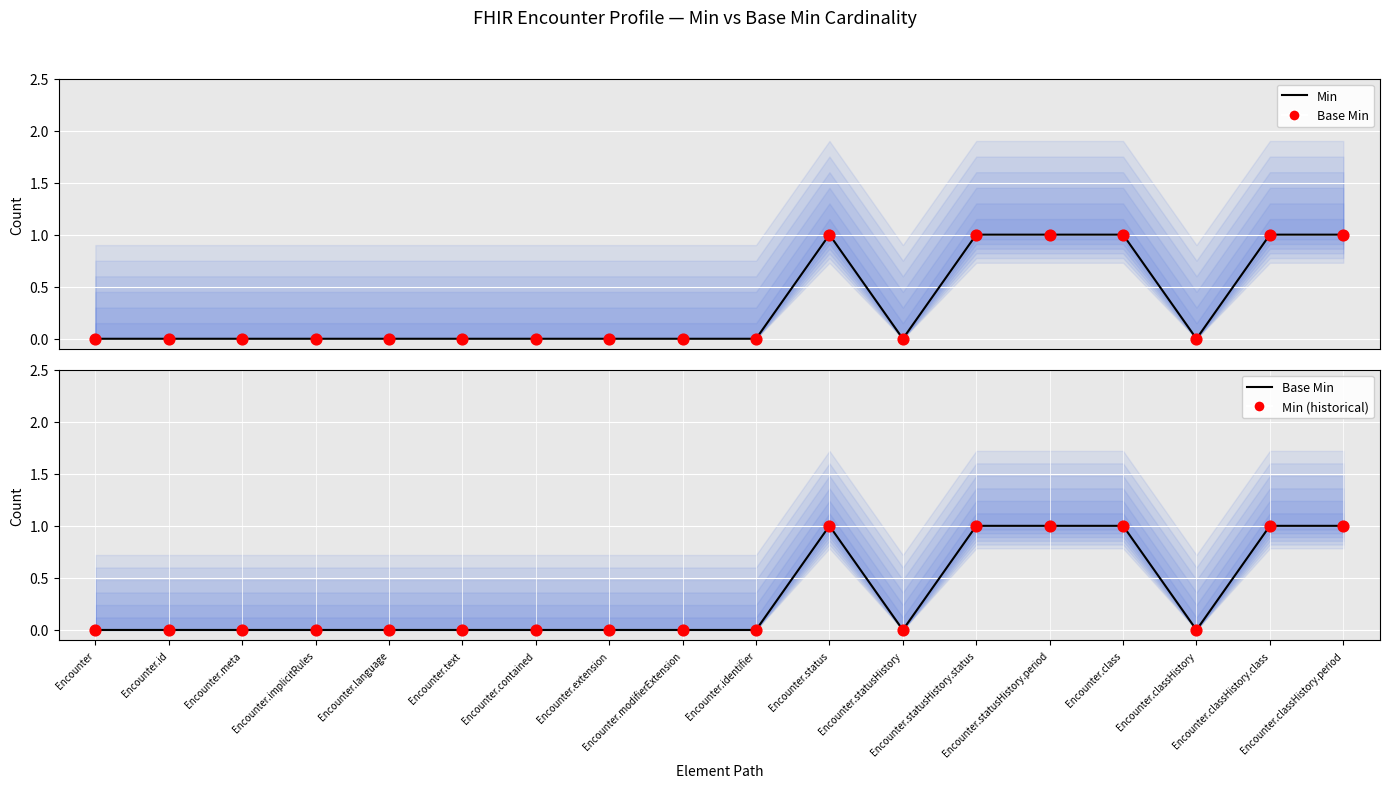

Which series reaches the minimum Y coordinate?

Min